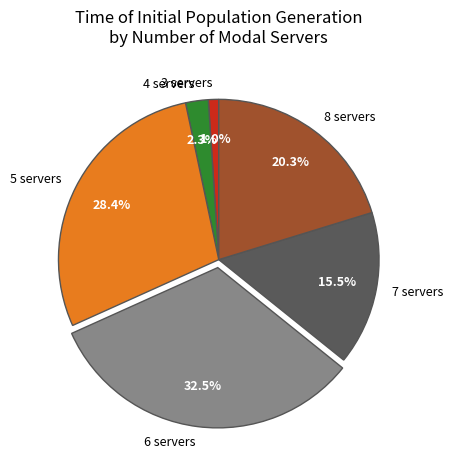

What is the total percentage of 3 servers and 8 servers?

21.3%